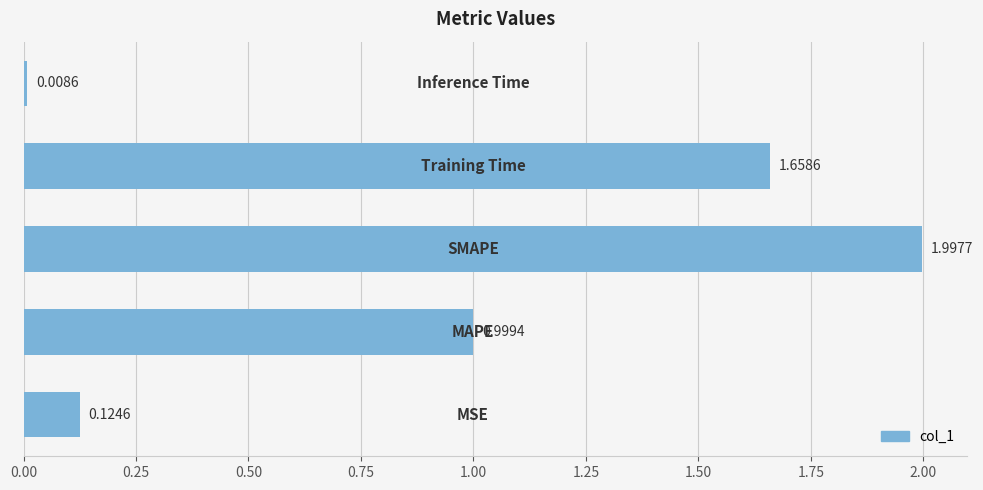

What is the difference between the second highest and second lowest values?

1.5